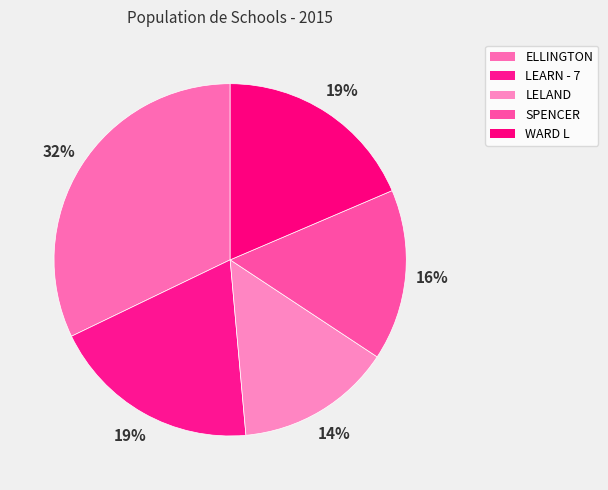

Do ELLINGTON and LELAND together represent more than half of the pie?

No